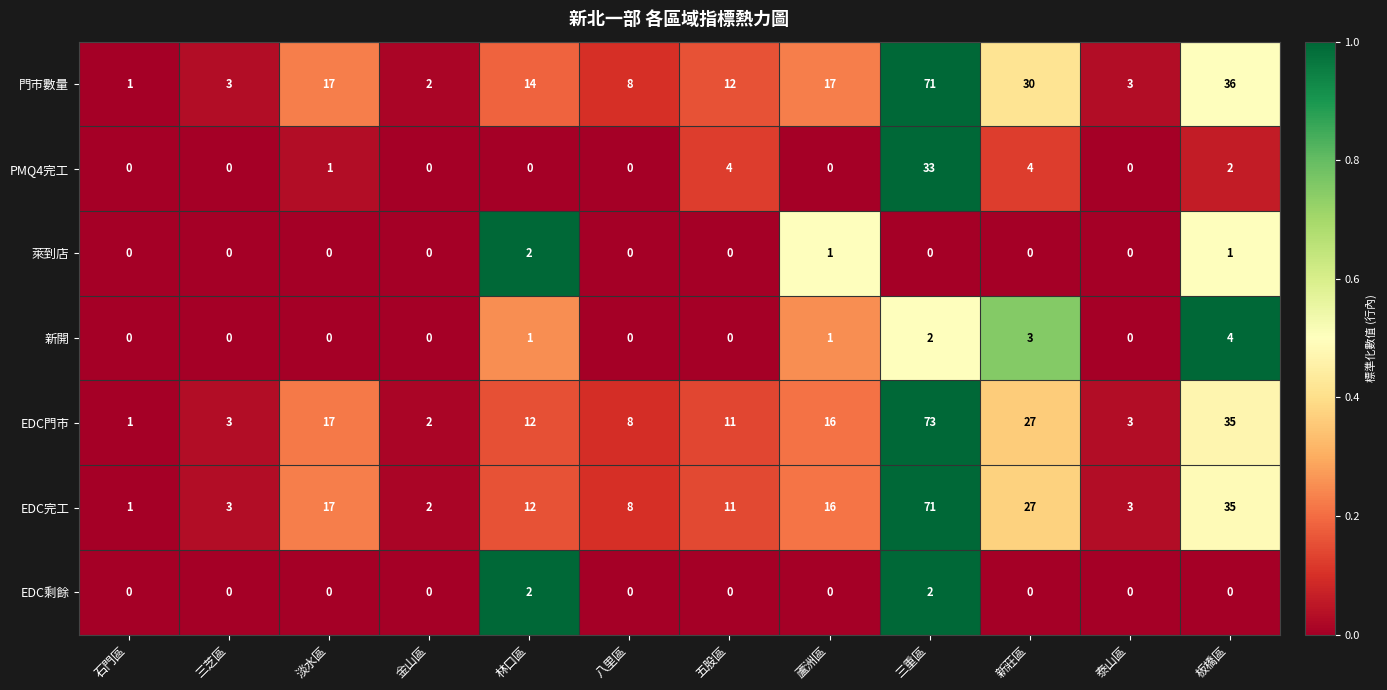

What is the average value of the EDC門市 series?

17